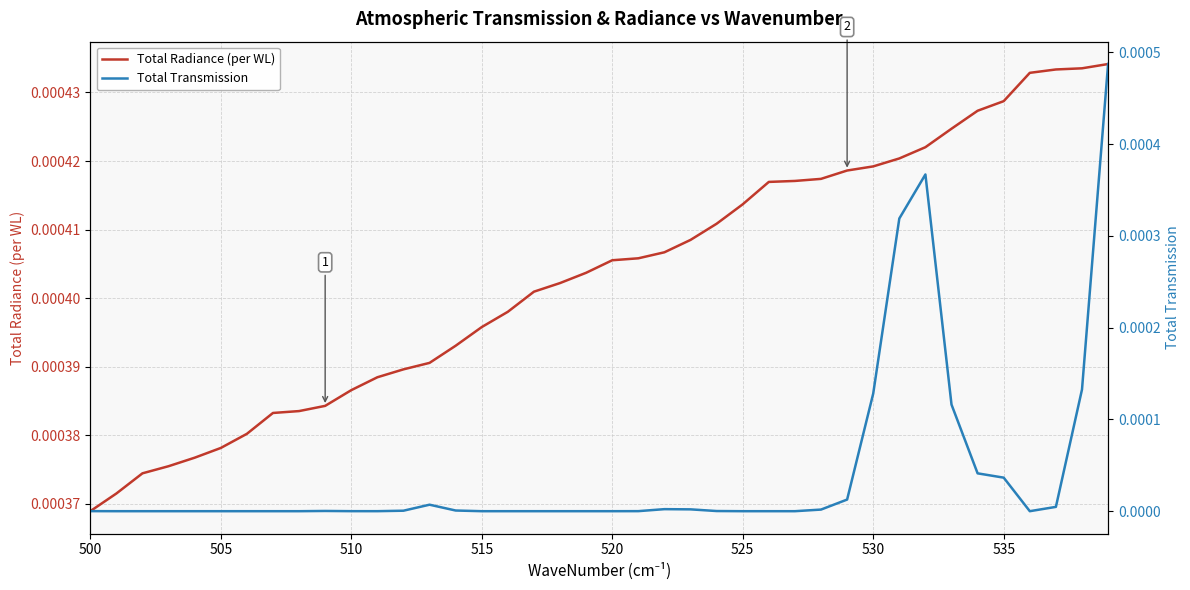

At which label is Total Radiance (per WL) closest to 0?

500